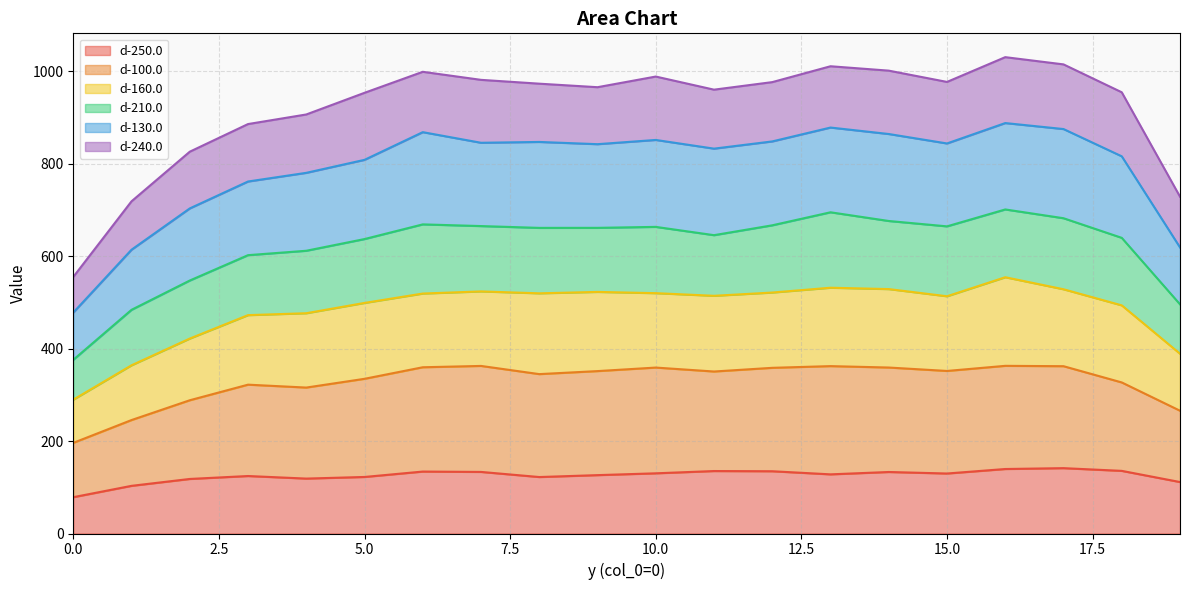

The d-100.0 series shows 288.3 at 2. True or false?

True